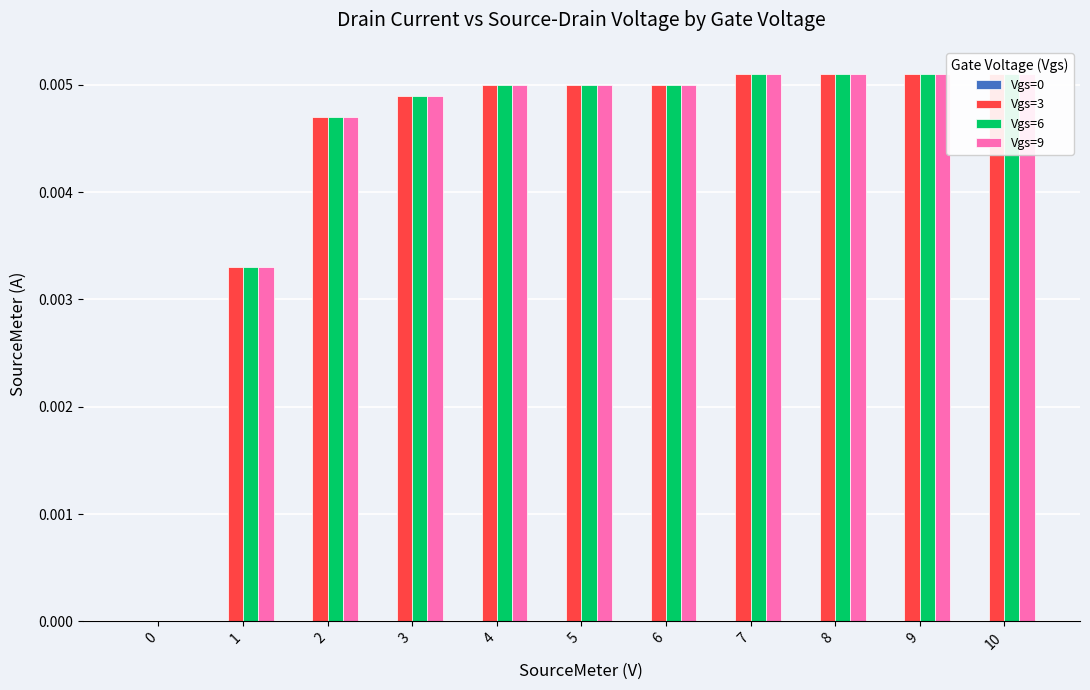

List the series in order of their peak value, lowest first.

Vgs=0, Vgs=3, Vgs=6, Vgs=9